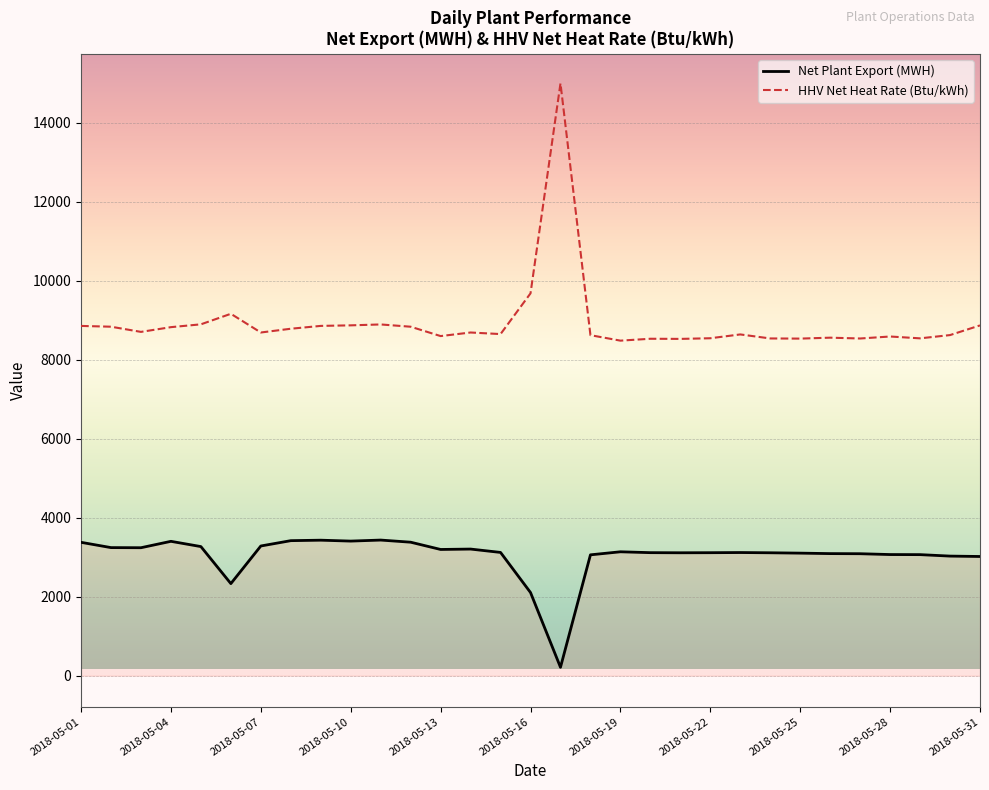

True or false: Net Plant Export (MWH) and HHV Net Heat Rate (Btu/kWh) intersect in this chart.

False